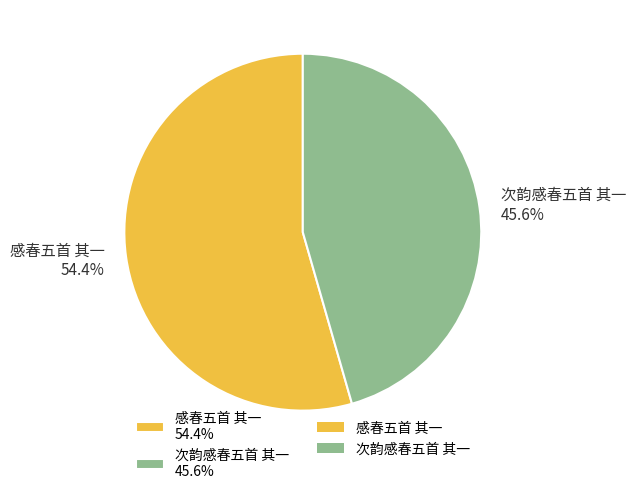

Is 次韵感春五首 其一 the majority of the pie?

No